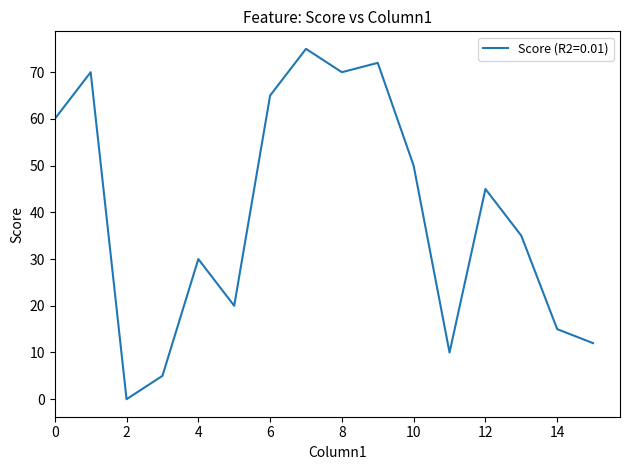

What is the greatest value displayed?

75